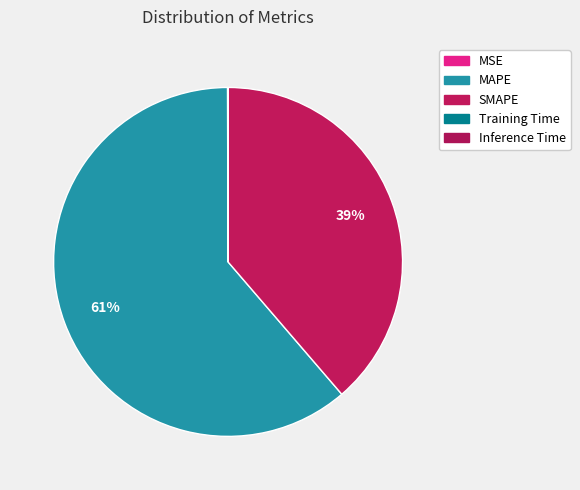

How many segments does this pie chart have?

5